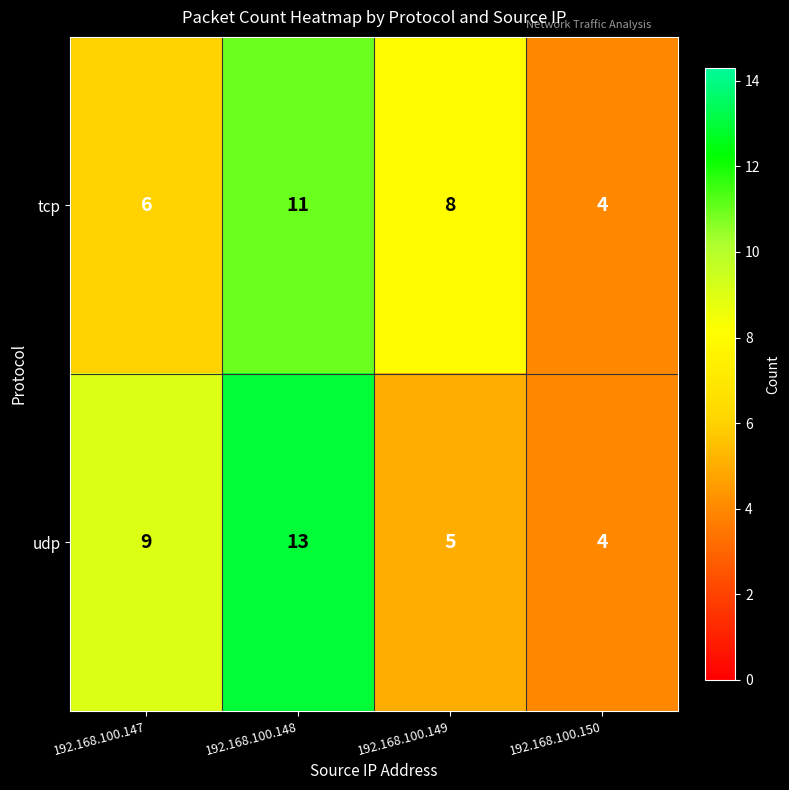

What is the sum of all tcp values?

29